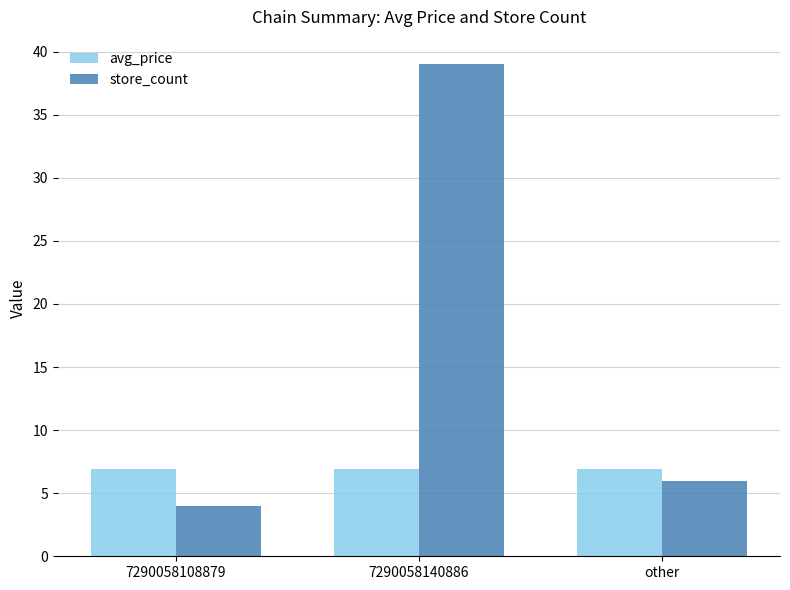

How many bars are there in total?

6